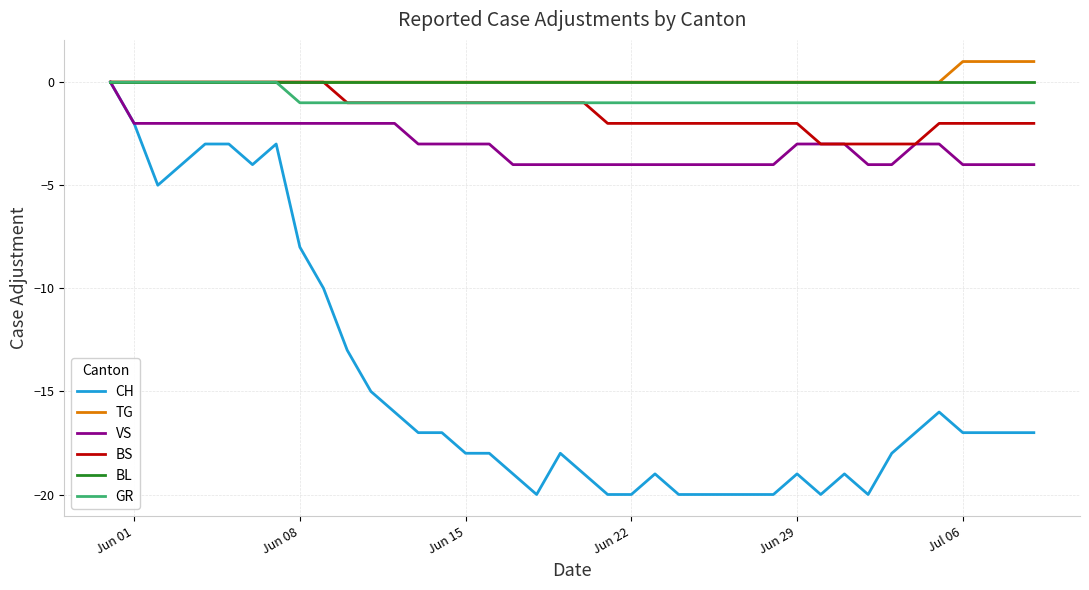

How many categories are shown in the chart?

40